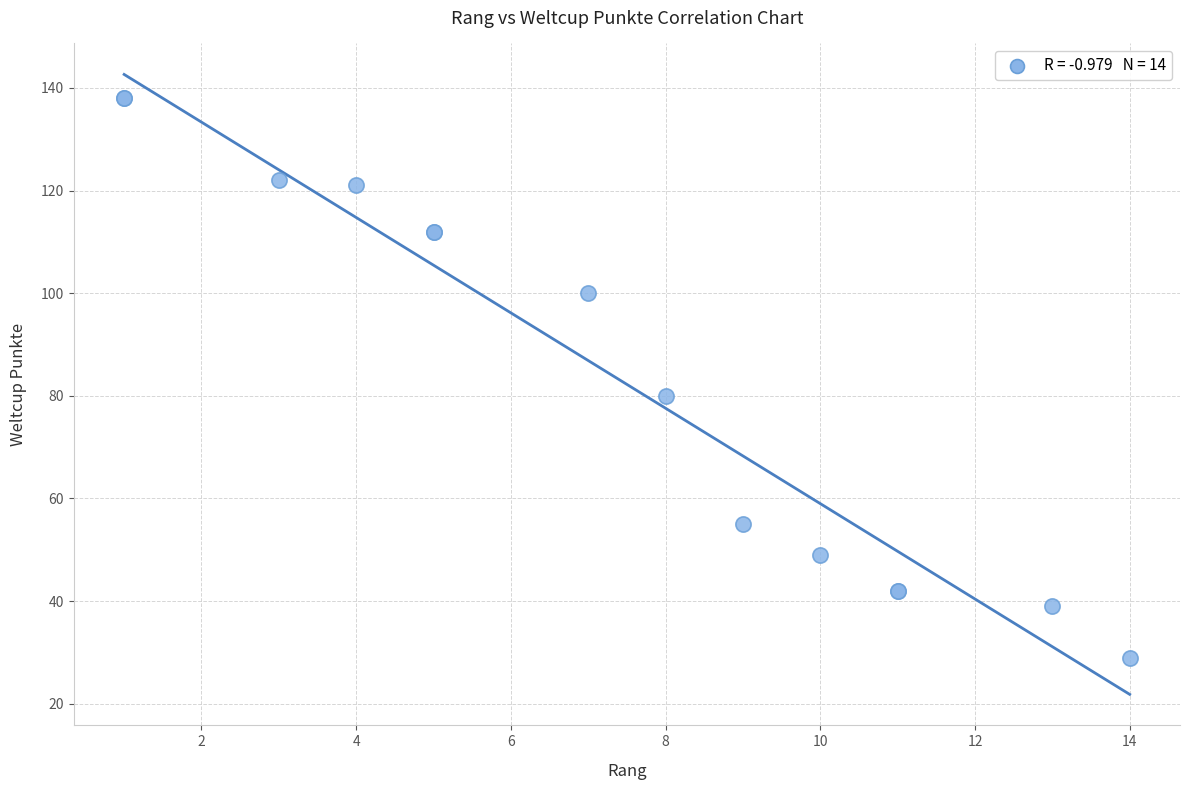

What Y value in the scatter plot is closest to 83?

80